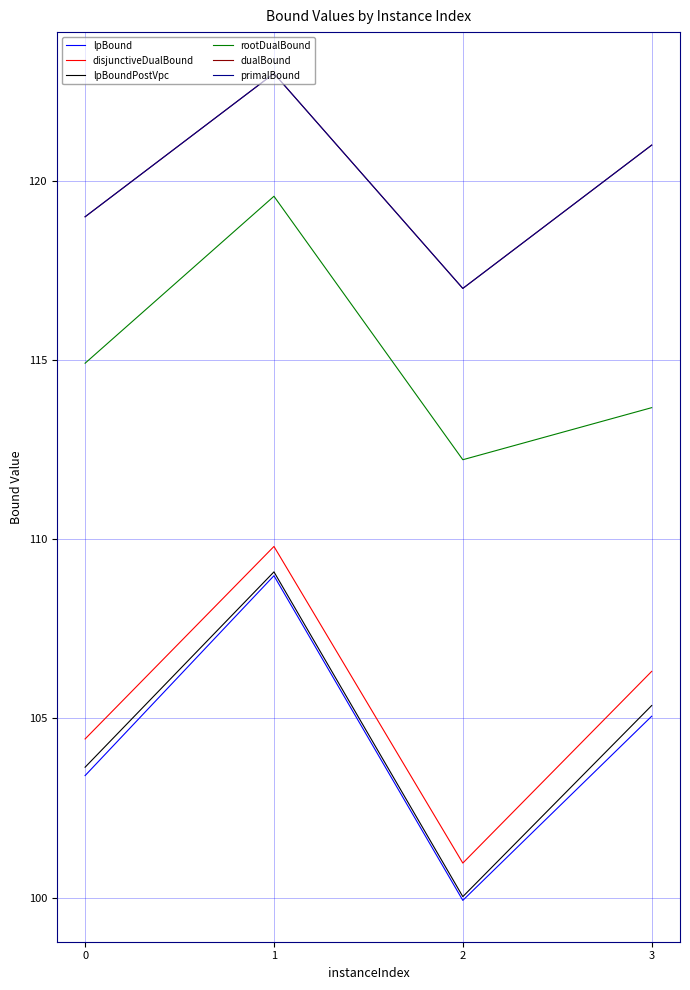

What is the sum of all dualBound values?

480.0